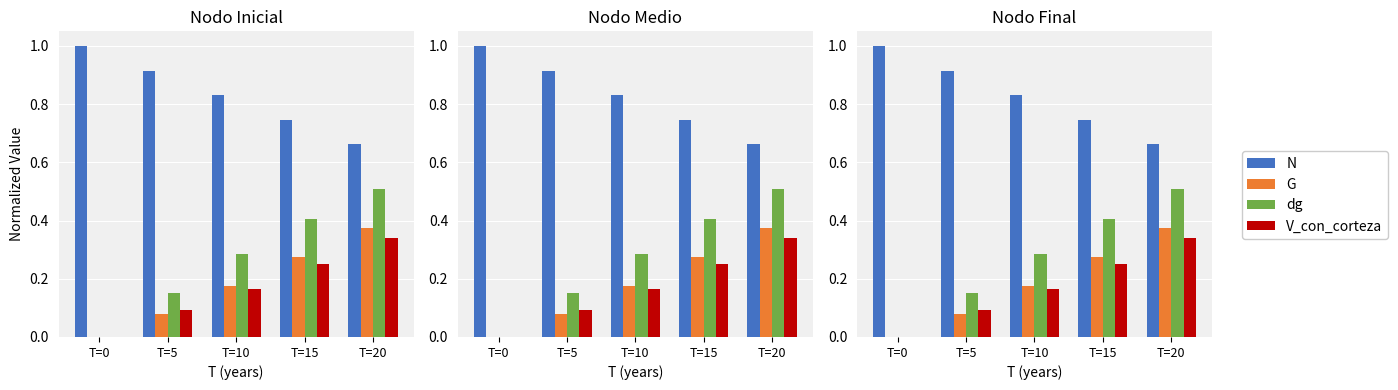

What is the total value across all series at T=15?

1.7